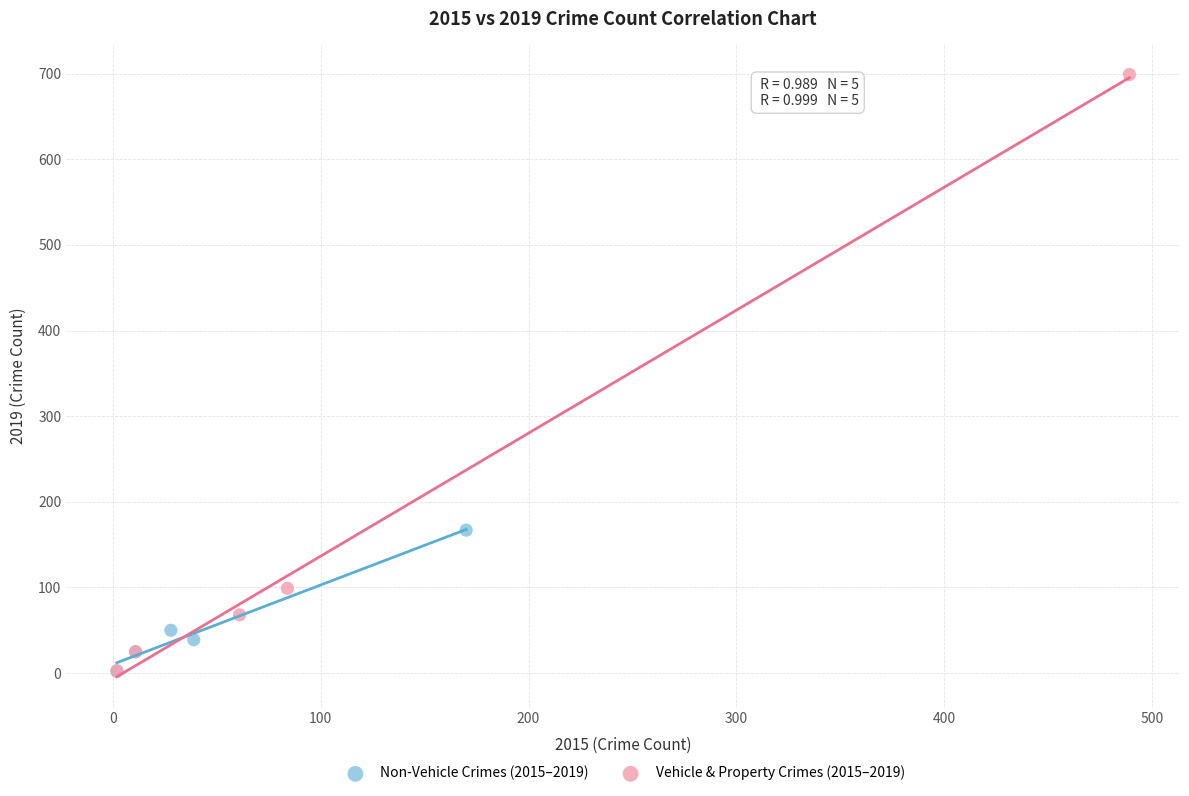

Which series has the largest Y range (max minus min)?

Vehicle & Property Crimes (2015–2019)